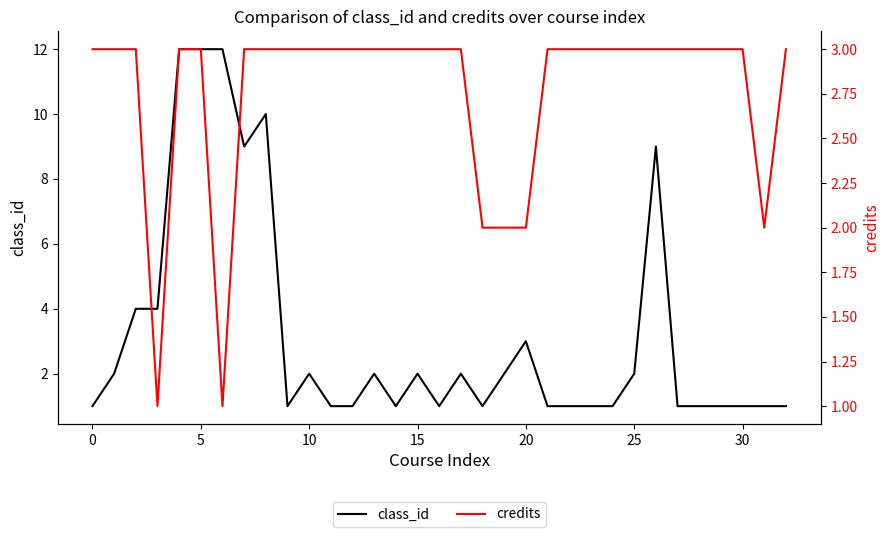

What is the total value across all series at 29?

4